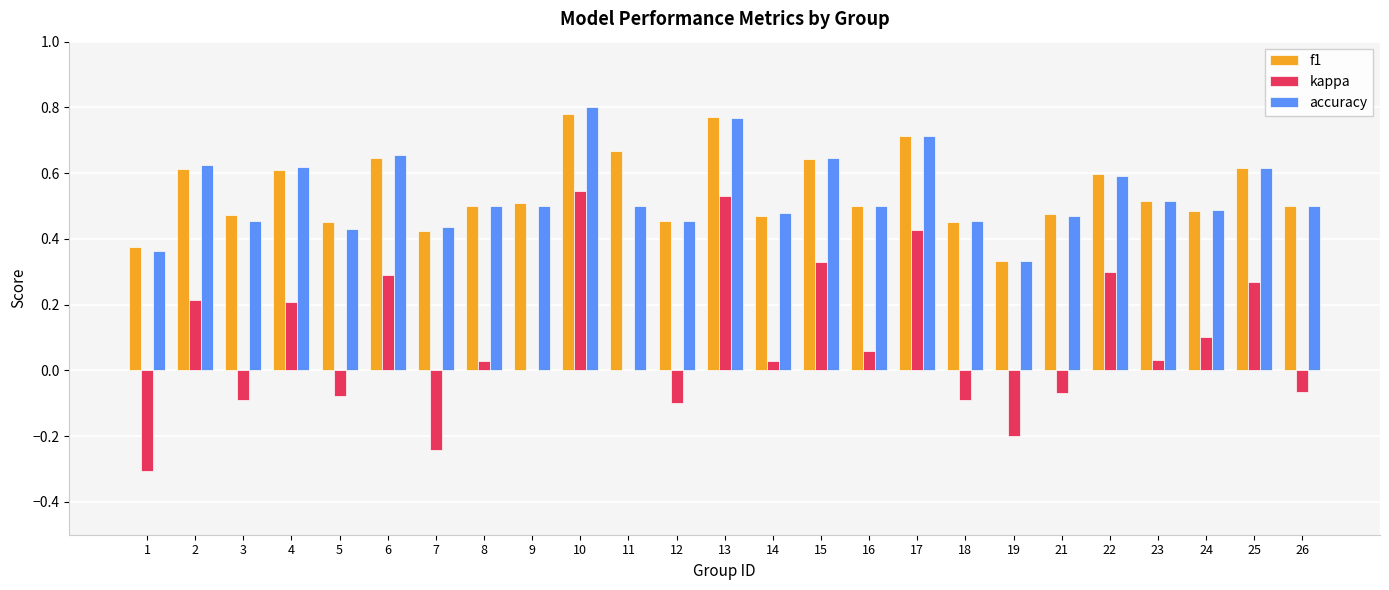

The f1 series shows 0.6 at 22. True or false?

True